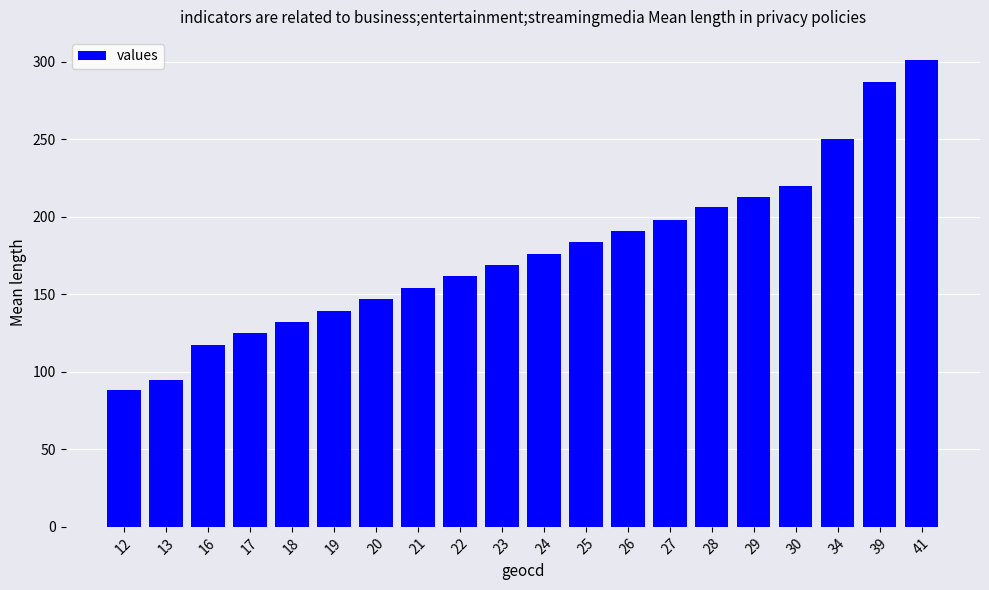

Between 21 and 30, which is larger?

30